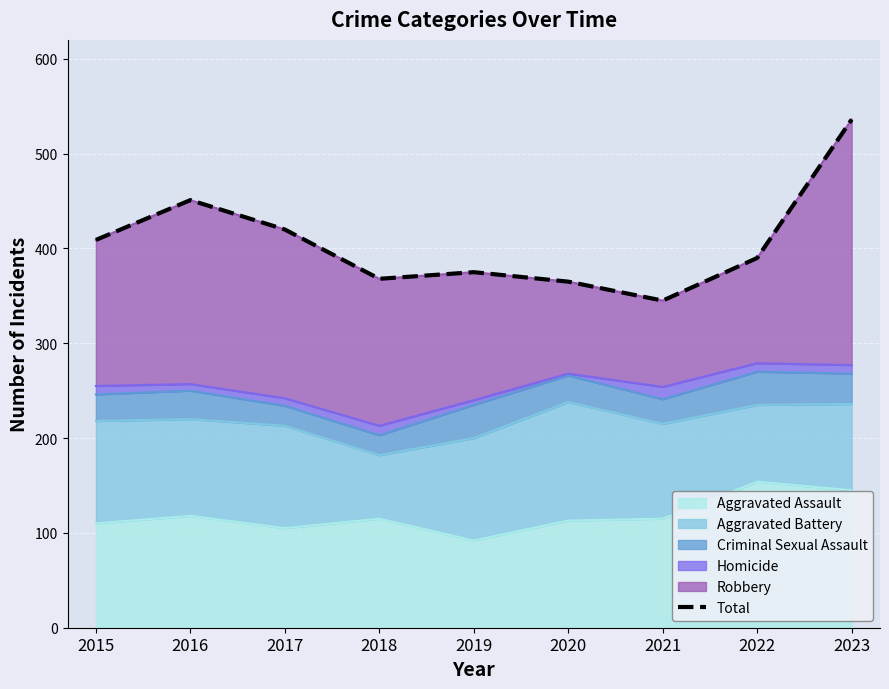

What is the change in value from 2018 to 2022?

+22